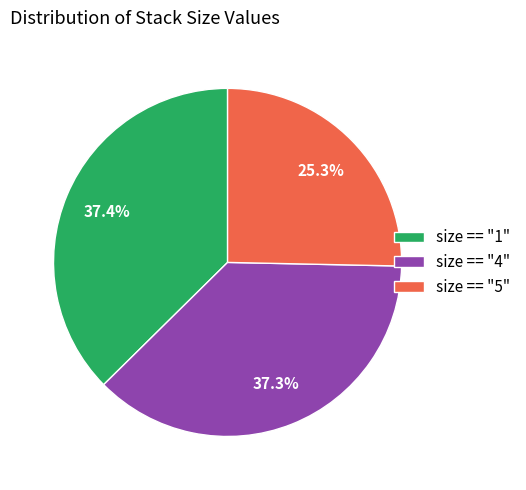

What percentage do size == "1" and size == "4" together represent?

74.7%